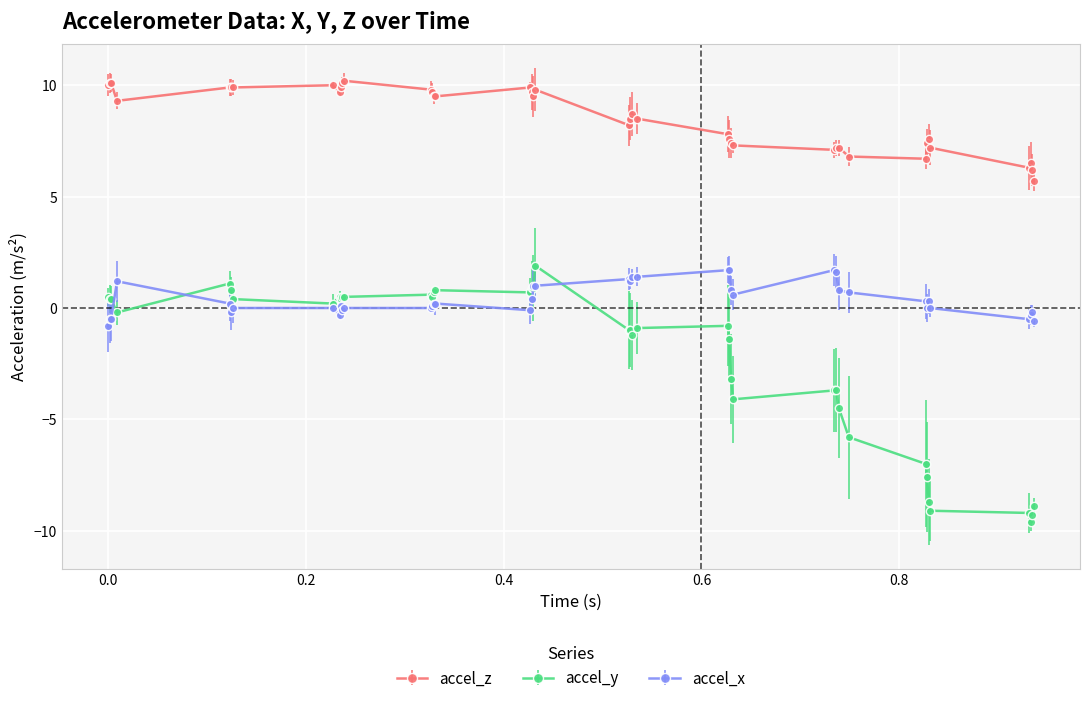

Which series has the widest spread of values?

accel_y